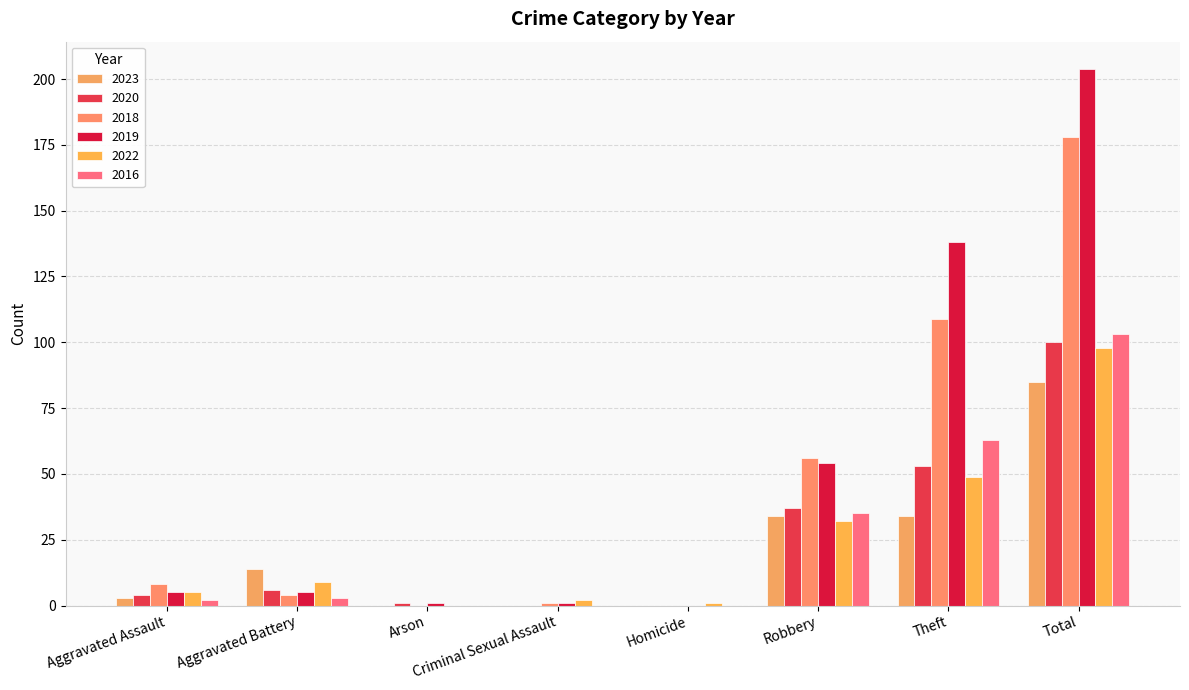

What position from the right is Criminal Sexual Assault?

5